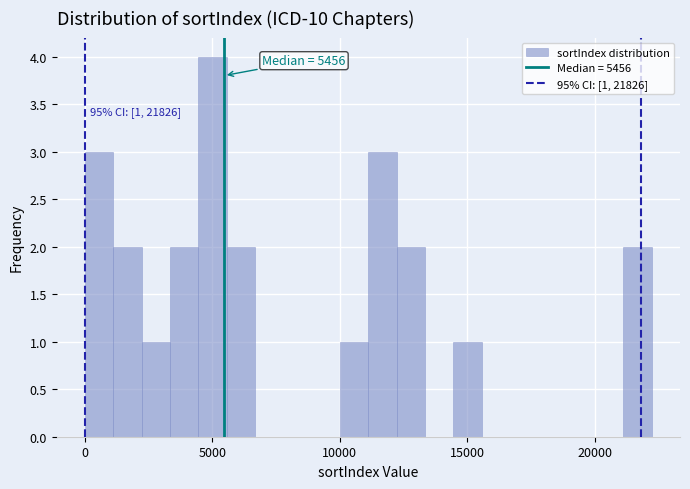

Read against the x-axis, roughly where is the centre of the tallest bar?

5000